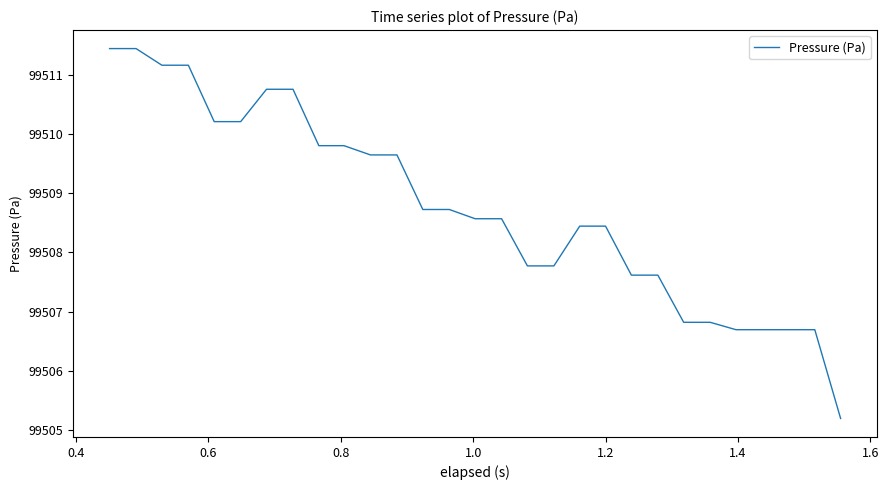

What is the smallest value displayed?

99505.2